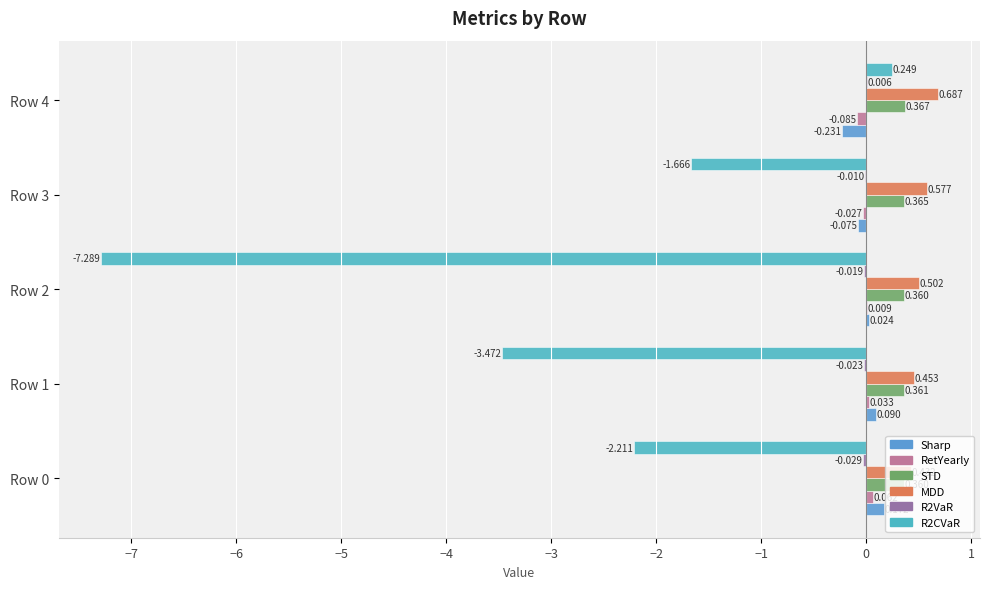

How many distinct data groups are displayed?

6